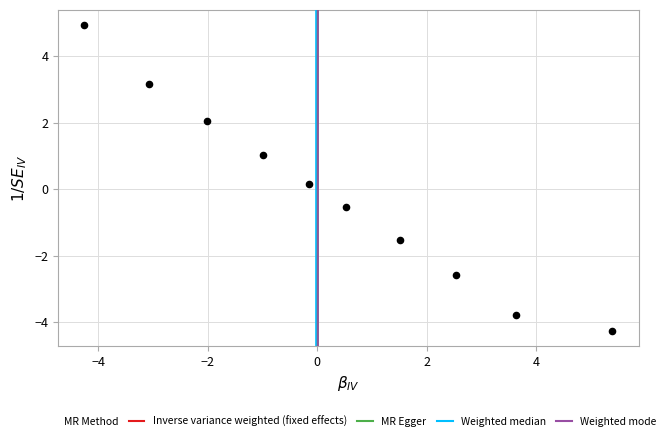

What is the range of Y values (max minus min)?

9.2